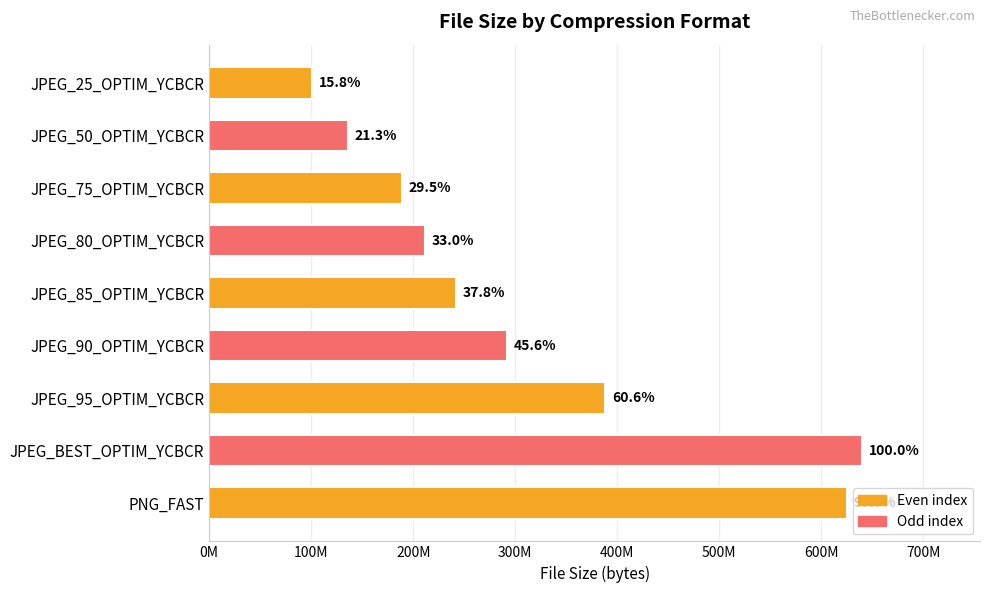

Does the chart contain any negative values?

No